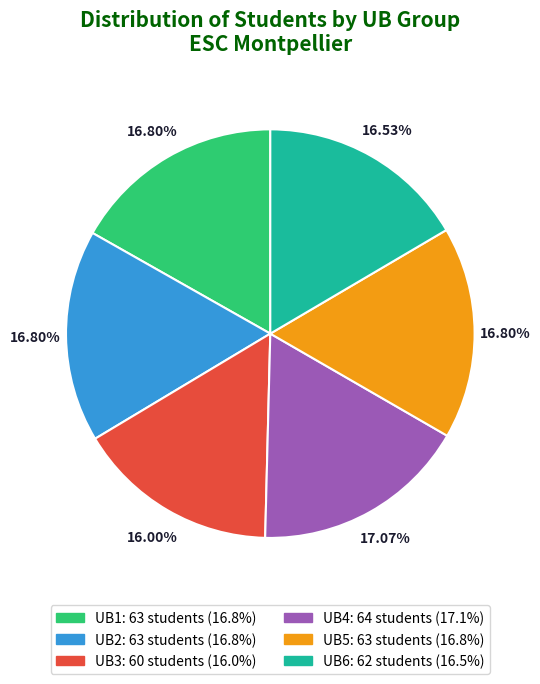

Is there a majority slice in this chart?

No